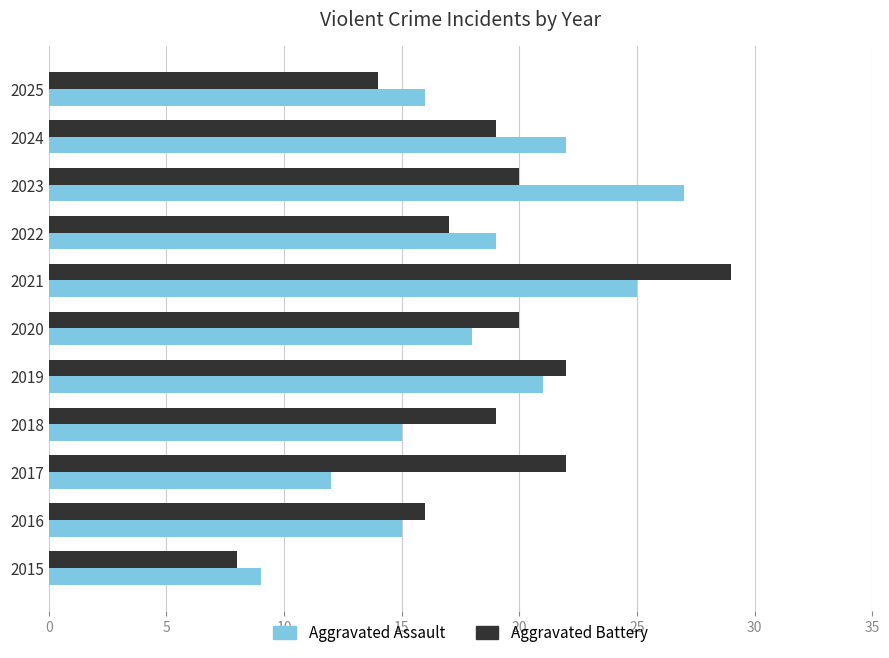

True or false: Aggravated Assault has a value of 21 at 2019.

True